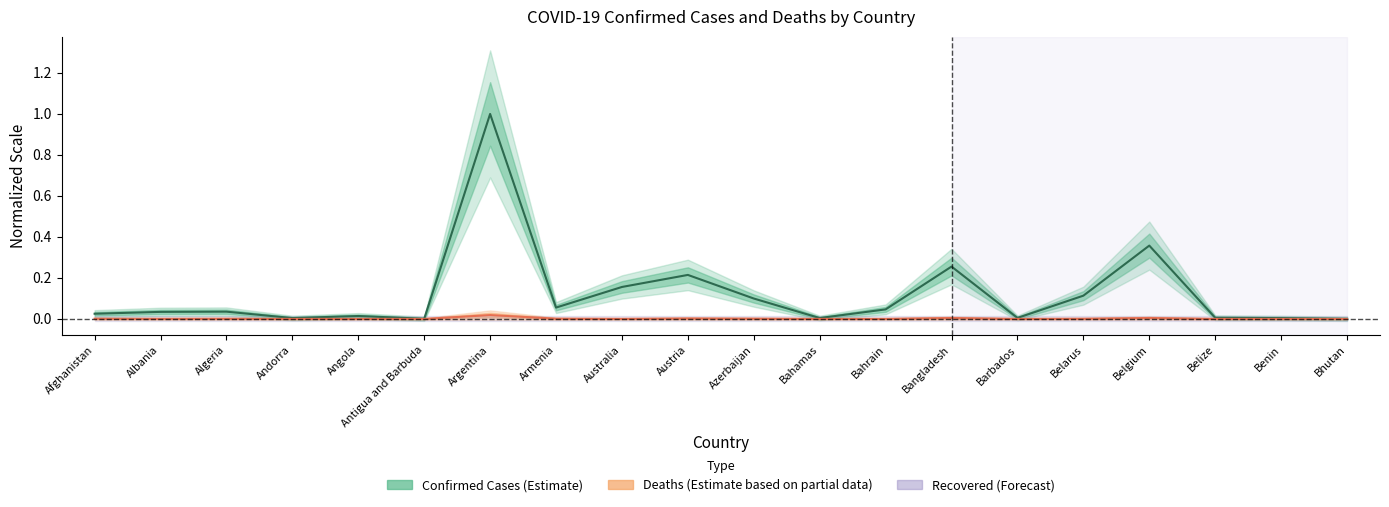

How many interior local peaks does the Deaths series have?

6